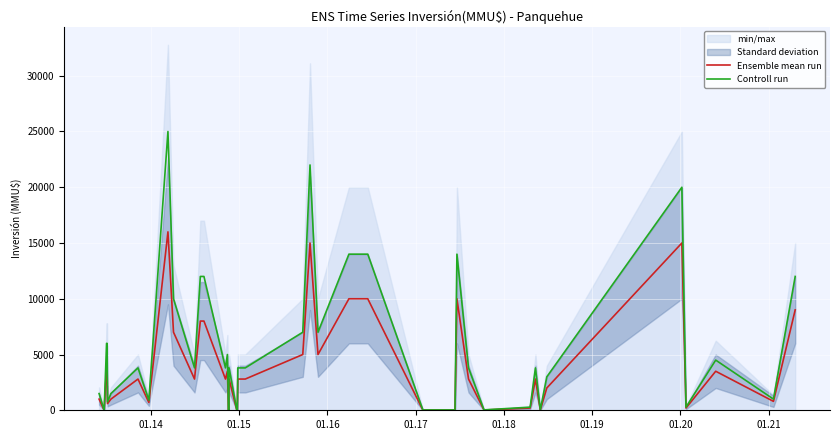

Which series has the widest spread of values?

Controll run